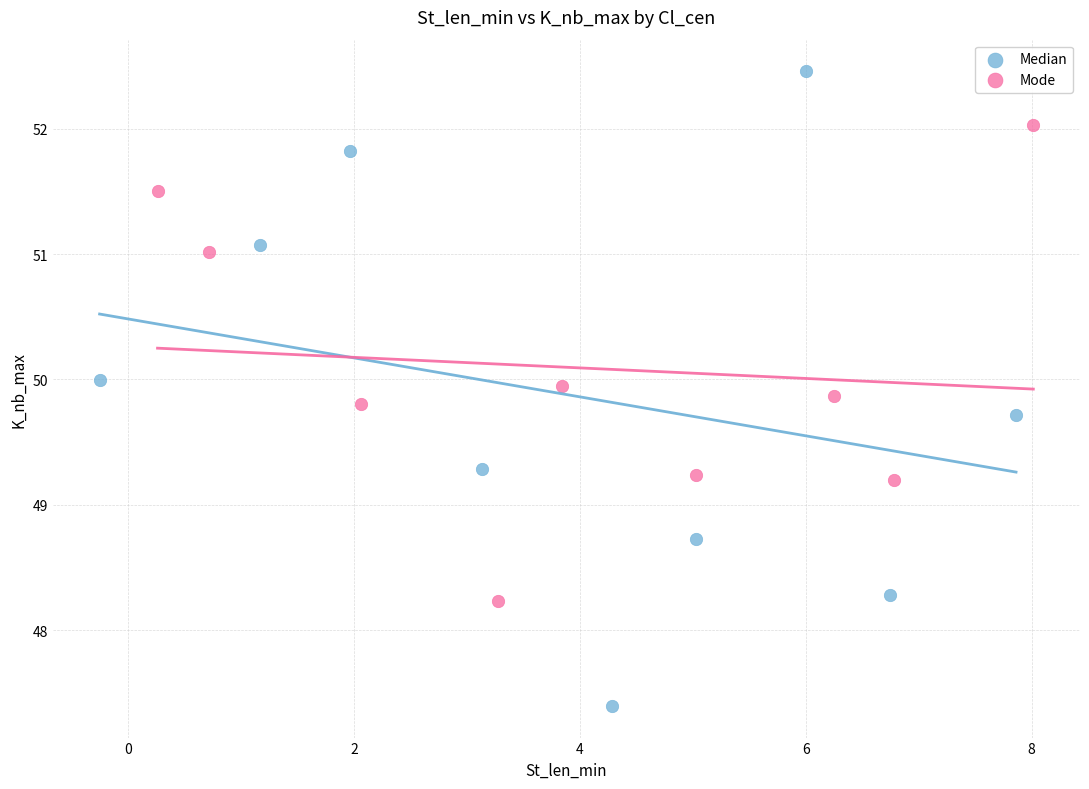

Which series contains the highest Y value?

Median